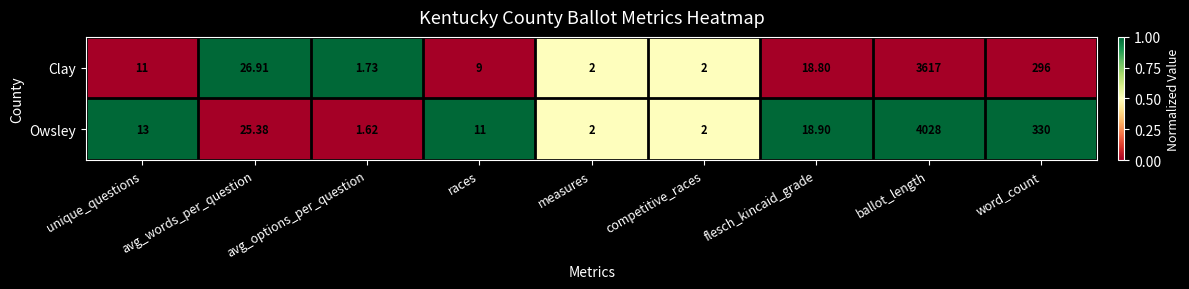

What is the difference between the highest and lowest values at word_count?

34.0